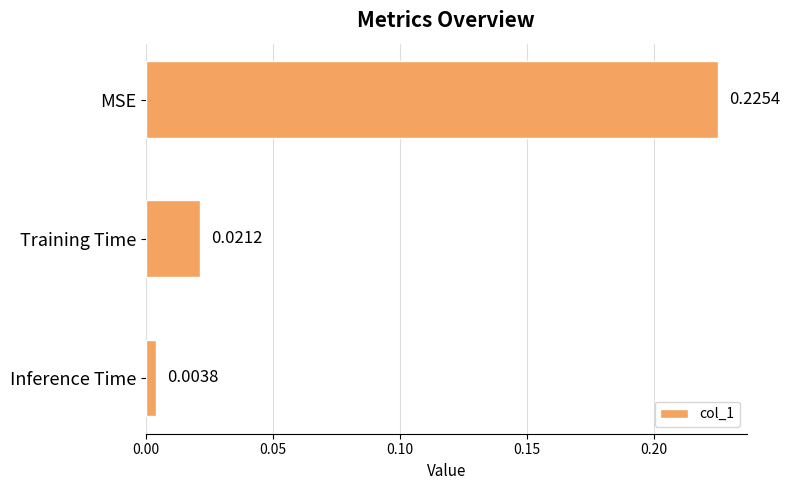

Between Inference Time and Training Time, which is larger?

Training Time